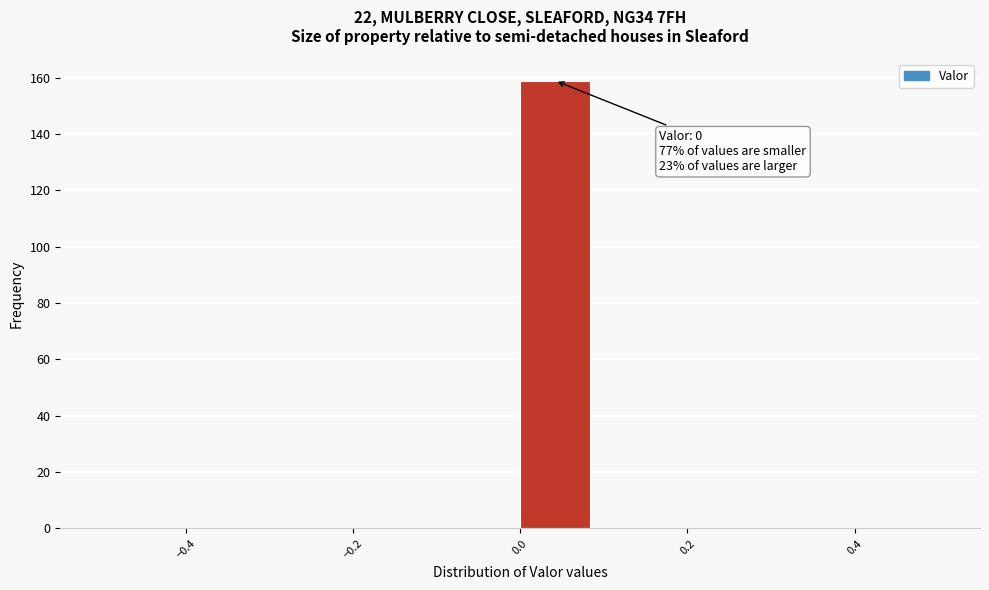

Over which range of the x-axis is the bar tallest?

0.00 to 0.08